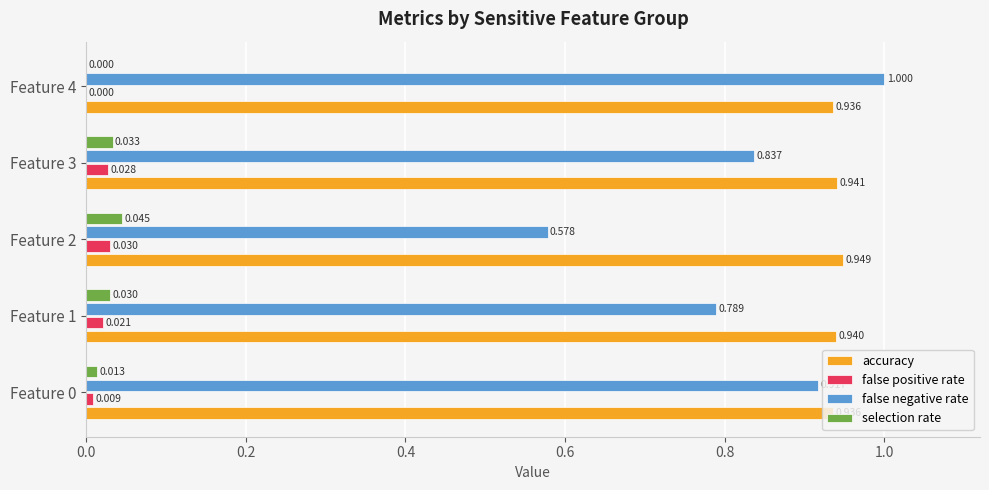

Is the value of false positive rate at Feature 3 greater than the value of accuracy at Feature 2?

No